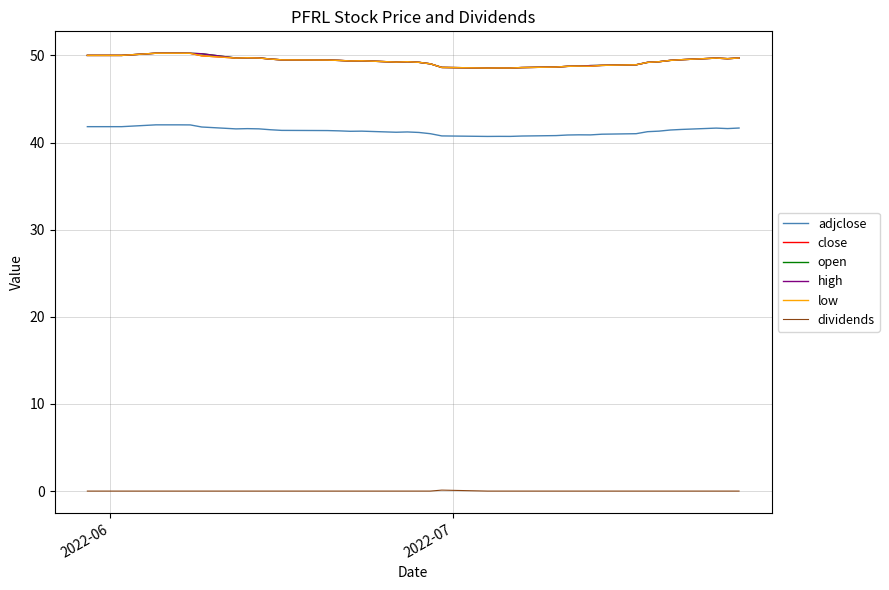

What is the average value of the low series?

49.4